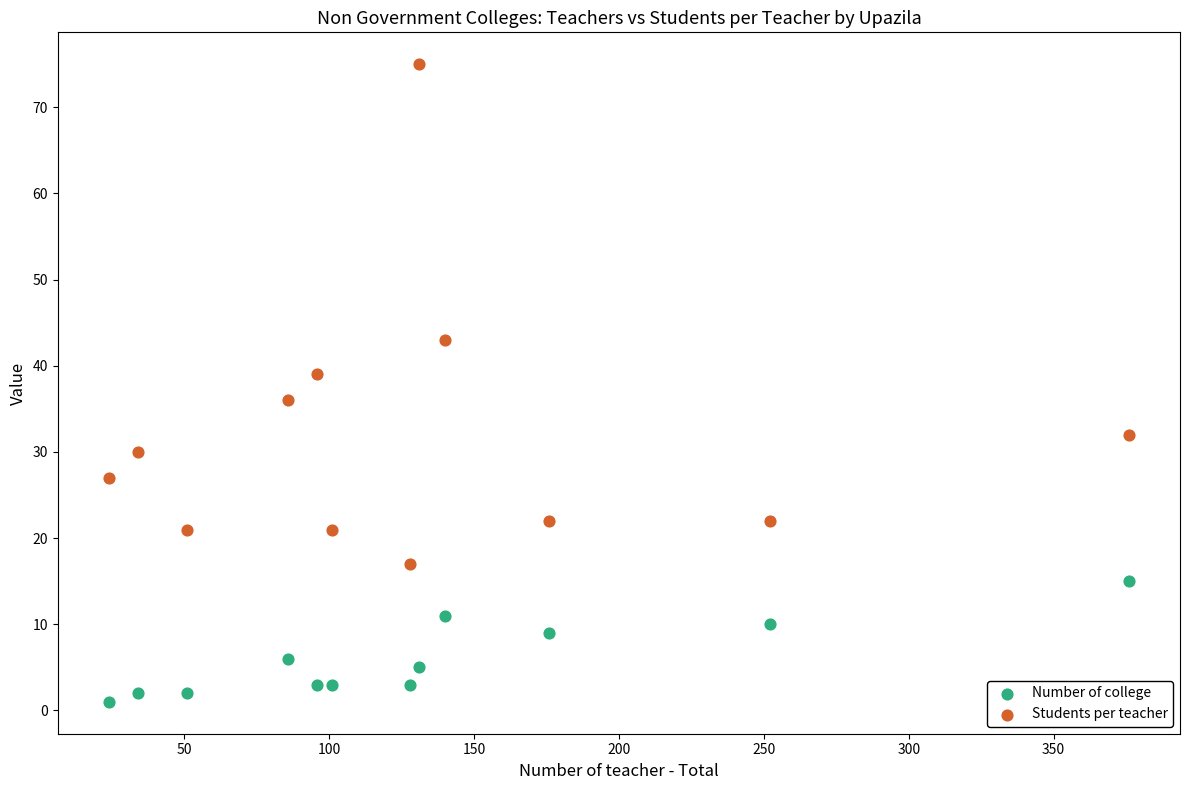

Which series contains the highest Y value?

Students per teacher